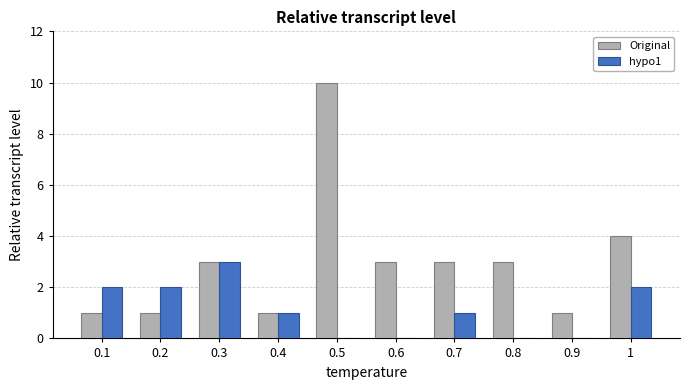

What is the sum of all Original values?

30